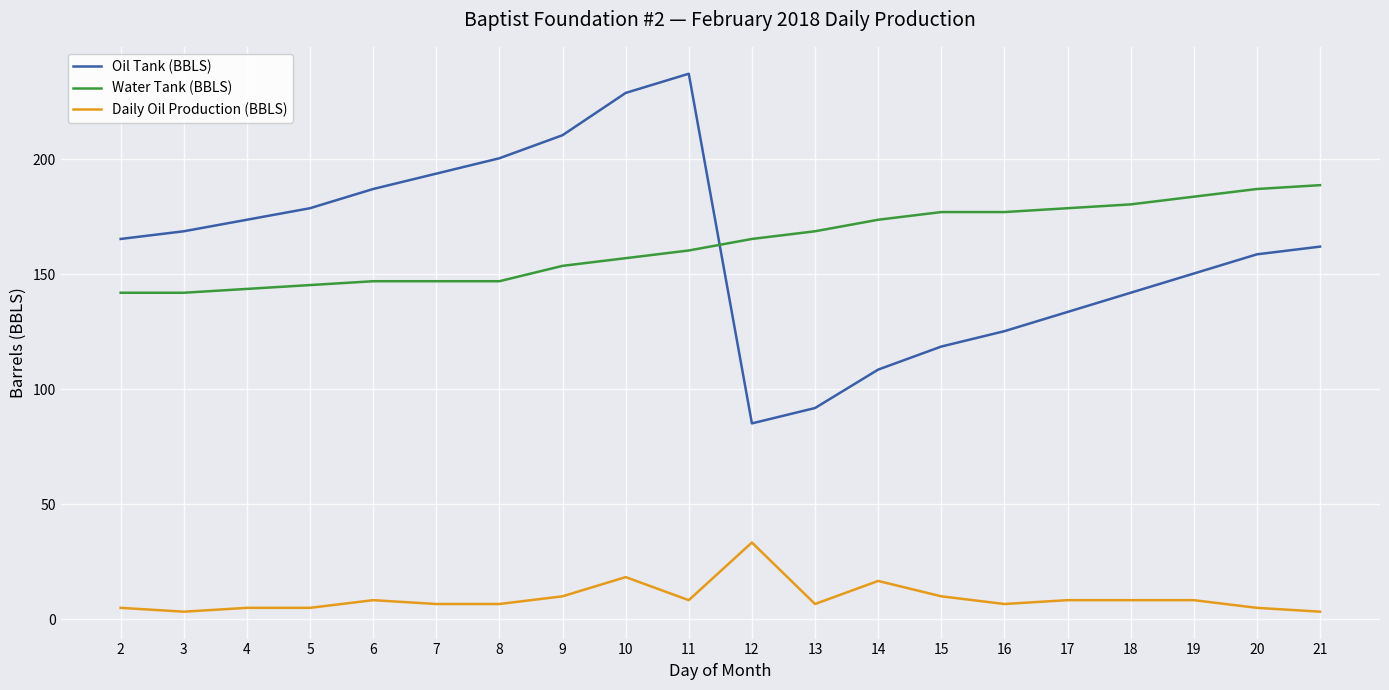

What are all the series names shown in the legend?

Oil Tank (BBLS), Water Tank (BBLS), Daily Oil Production (BBLS)